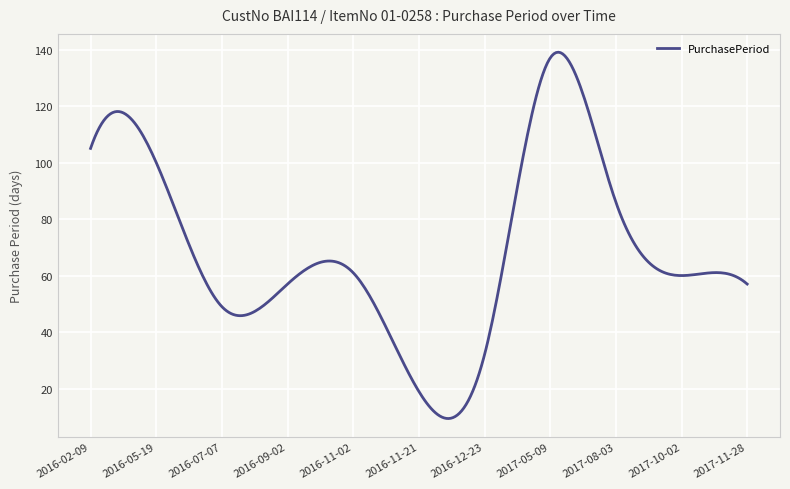

What is the difference between the maximum and minimum values?

129.6